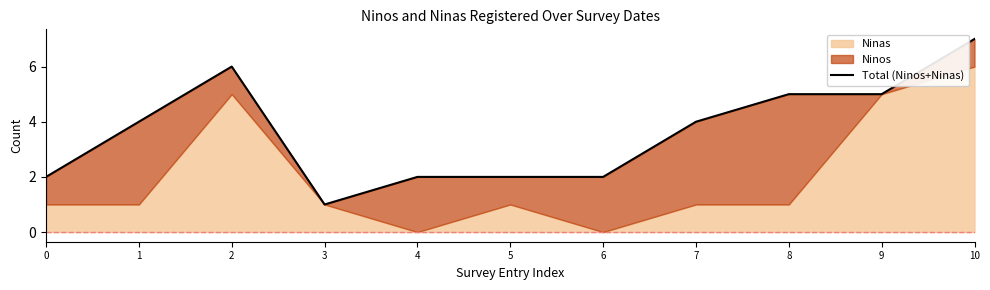

Reading left to right, transcribe all the data shown in this chart.

0=2	1=4	2=6	3=1	4=2	5=2	6=2	7=4	8=5	9=5	10=7